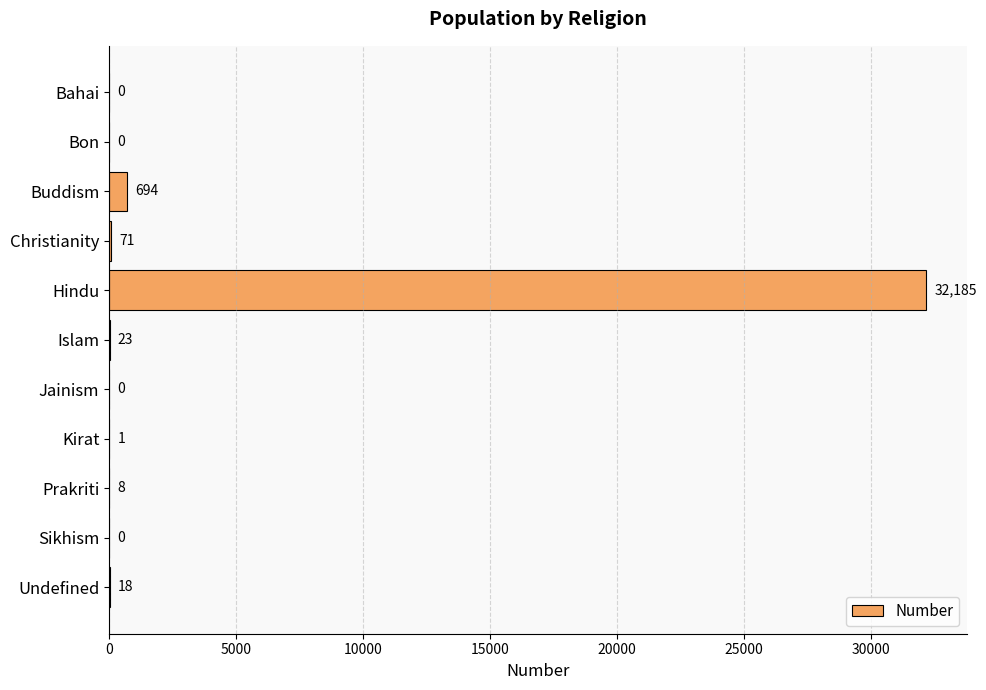

How many data points does each series have?

11